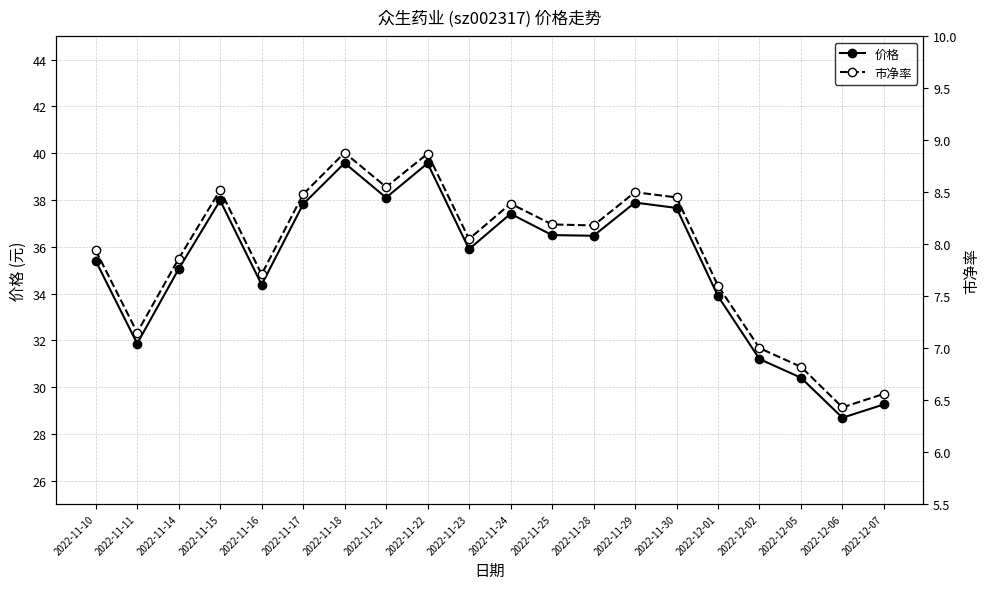

At which label does 价格 reach its peak?

2022-11-18